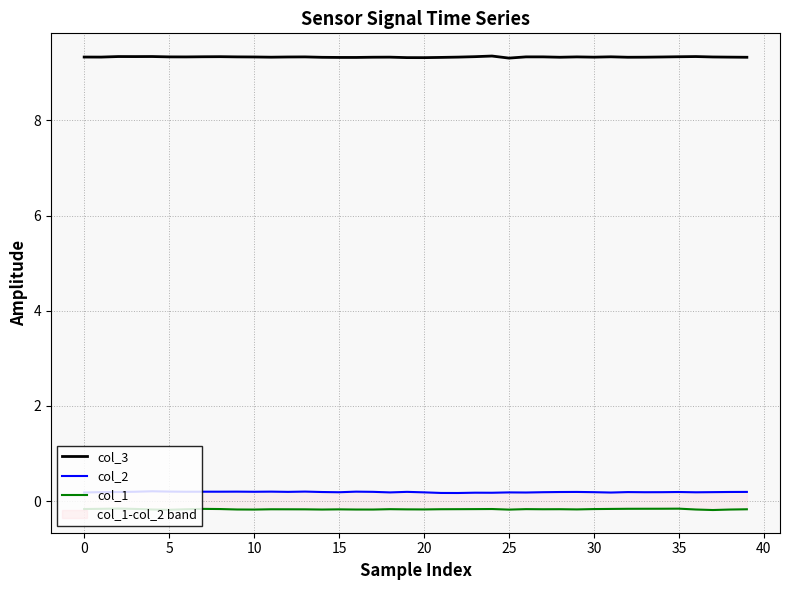

The col_3 series shows 9.3 at 35. True or false?

True